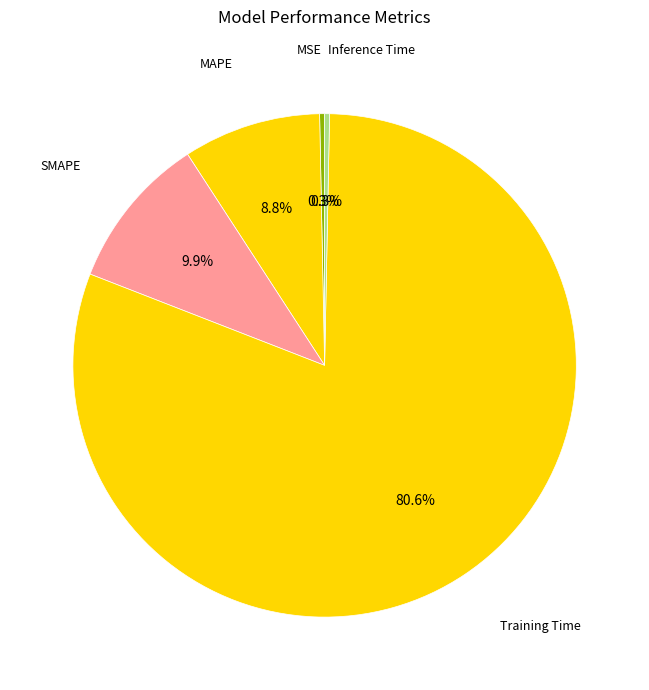

How many slices are in this pie chart?

5